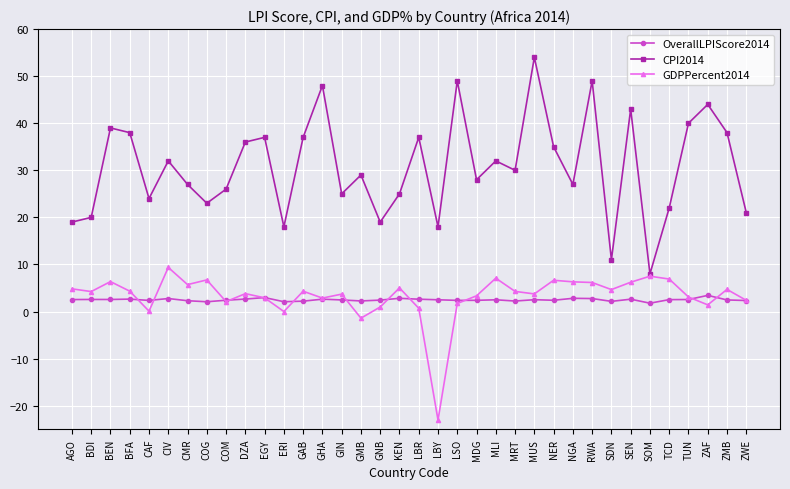

Which label corresponds to the largest value in the chart?

MUS